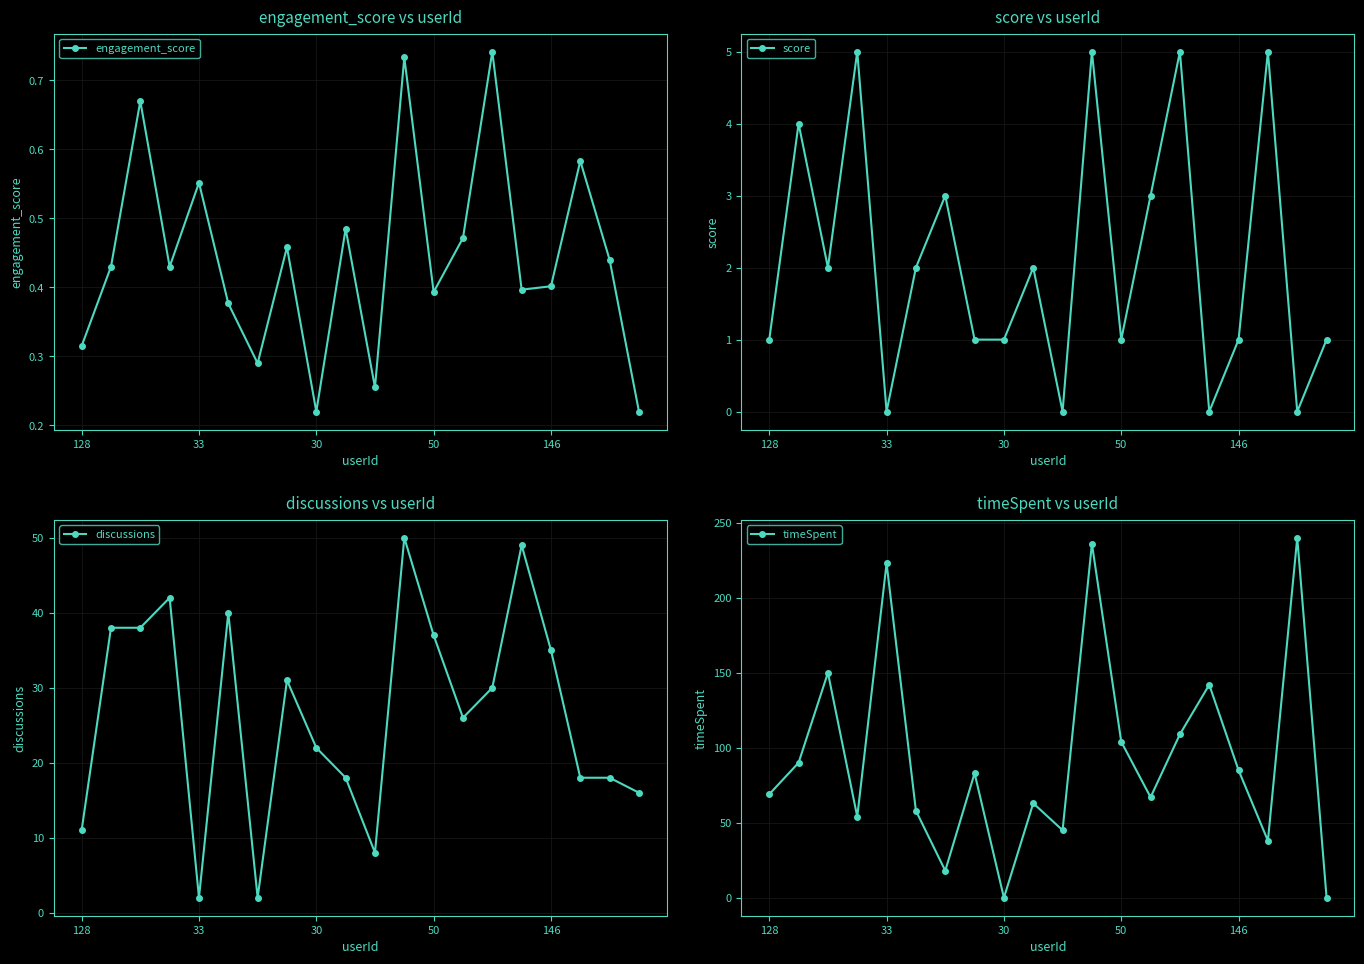

How many lines are shown in the chart?

4